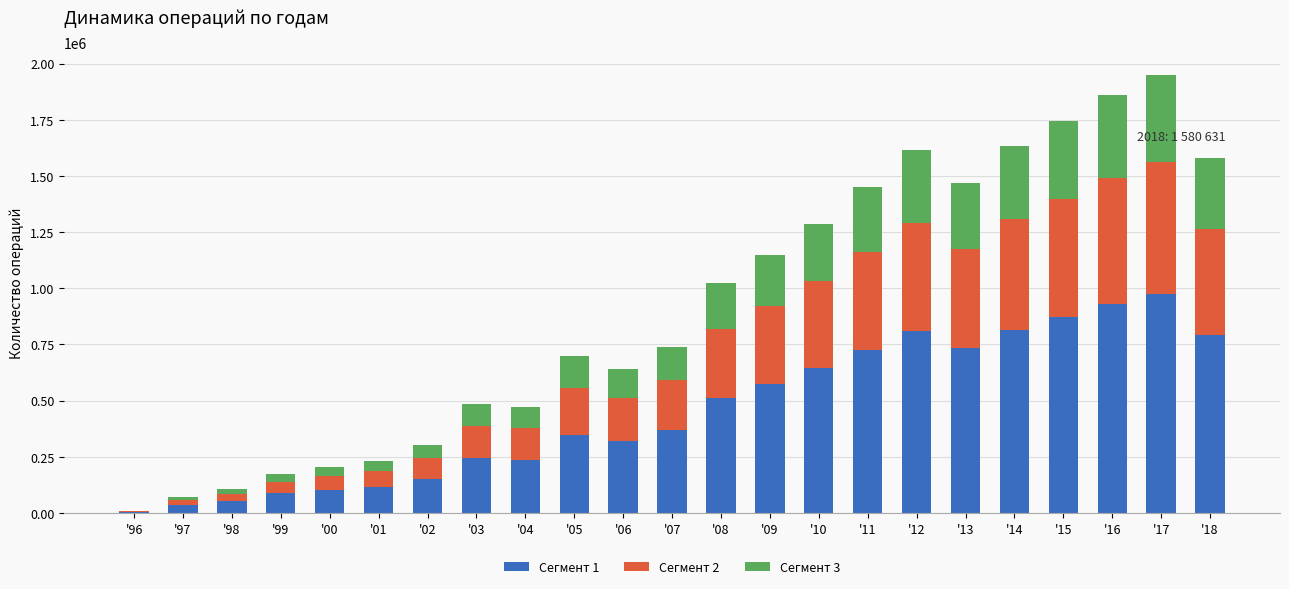

How many distinct data groups are displayed?

3